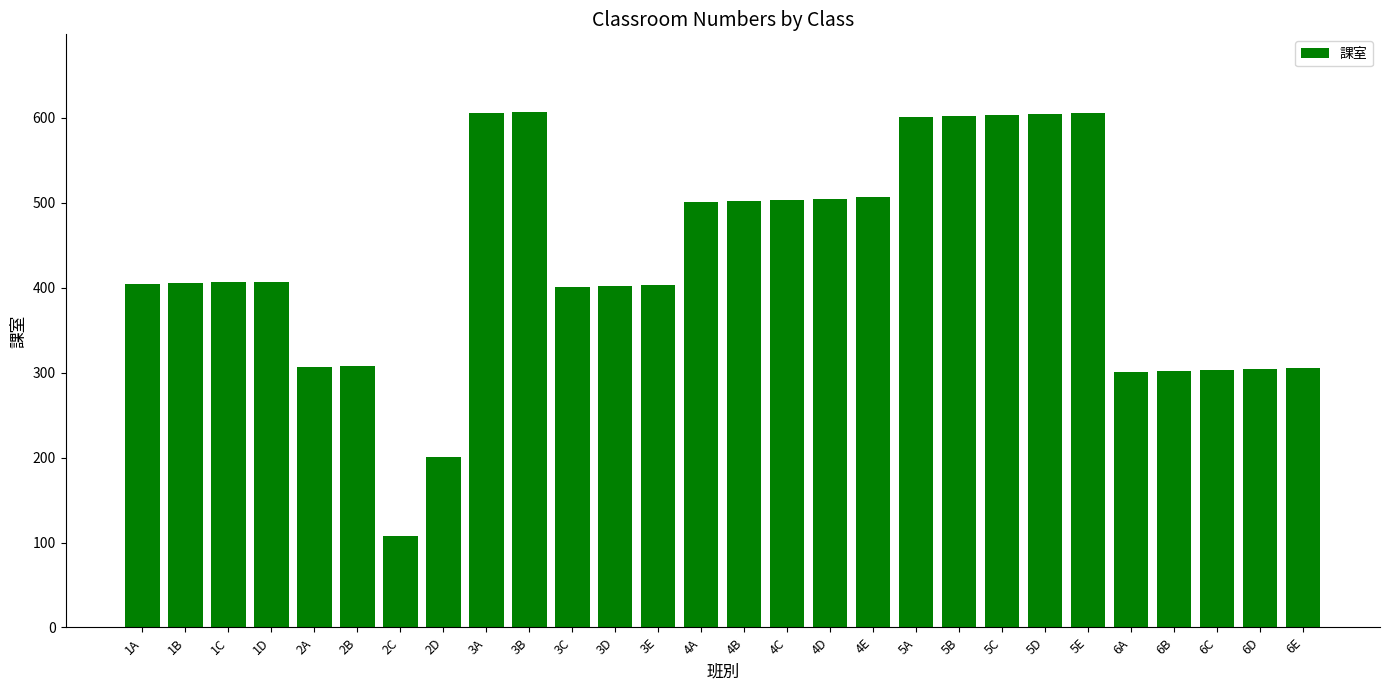

Between 2B and 4E, which is larger?

4E